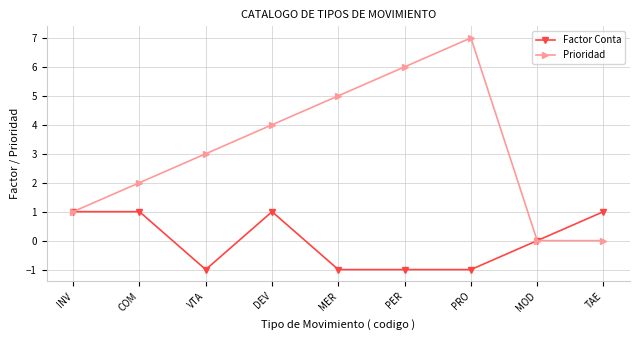

Which label corresponds to the largest value in the chart?

PRO